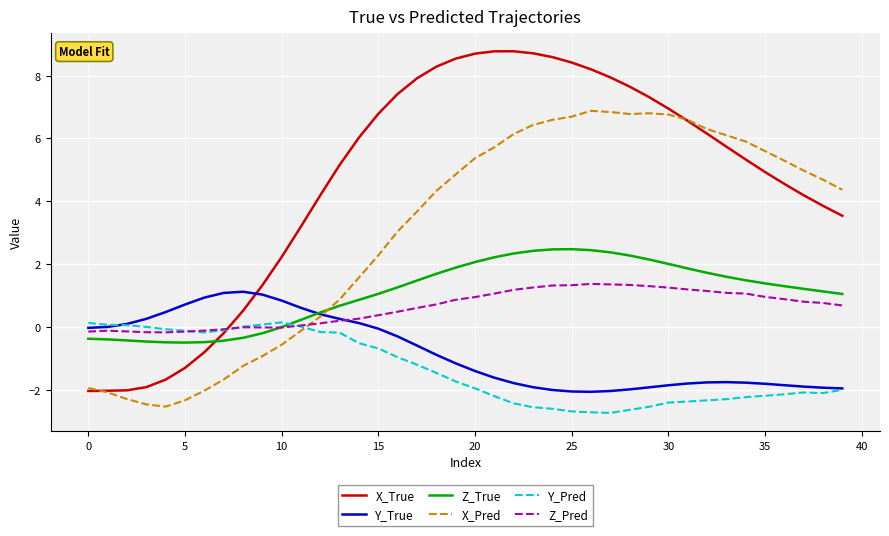

Is this an area chart (filled region under the line)?

No